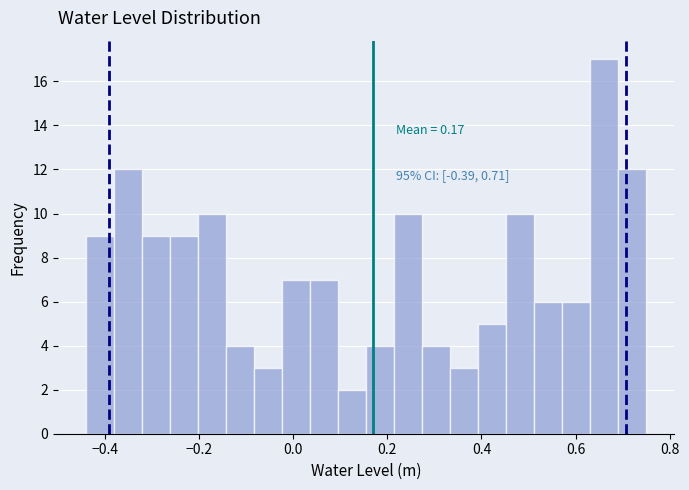

Around what value on the x-axis is the tallest bar? Give the approximate position of its centre, as read against the axis.

0.66